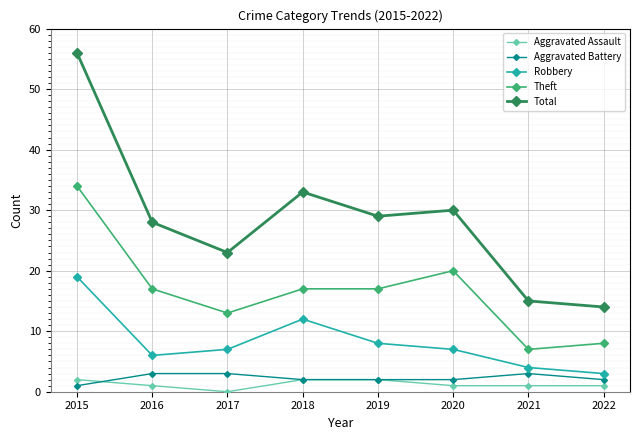

Count the number of data series in this chart.

5